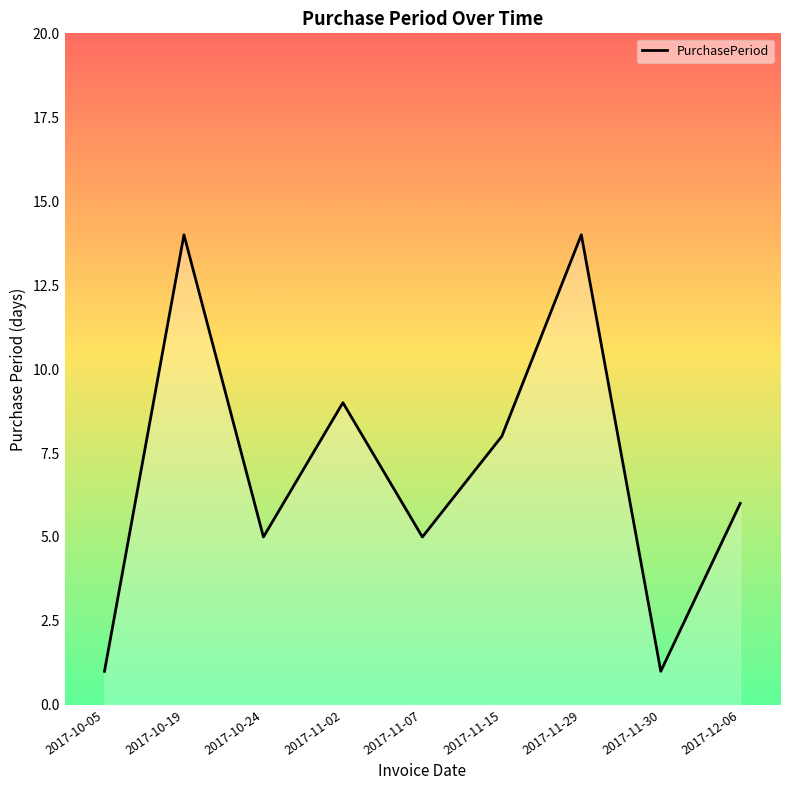

Is it true that the value at 2017-11-29 is 14?

True